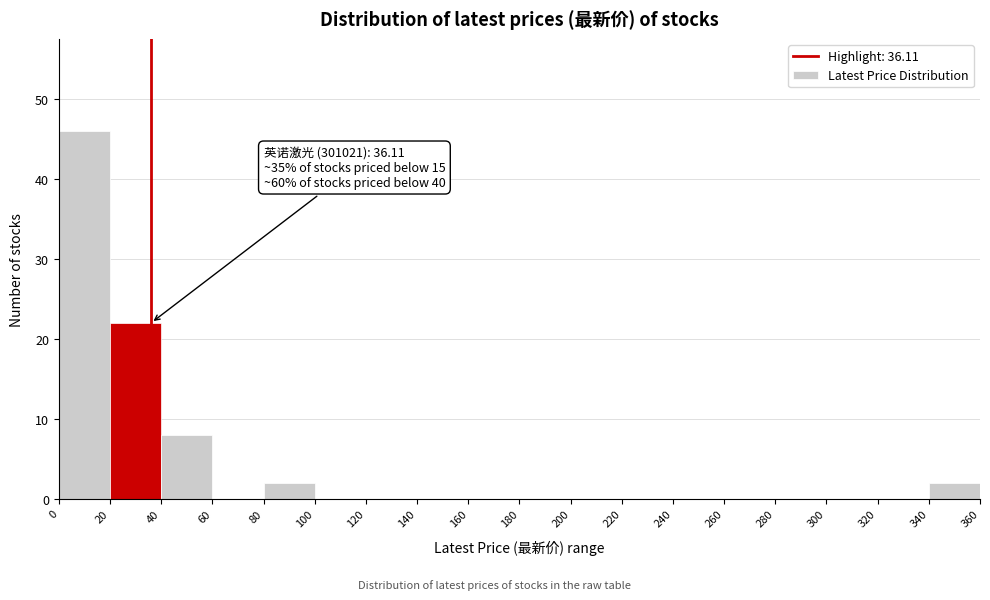

Over which range of the x-axis is the bar tallest?

0 to 20